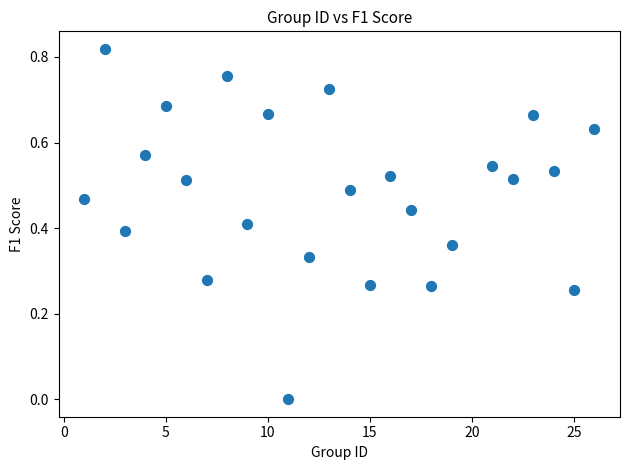

What is the range of X values (max minus min)?

25.0